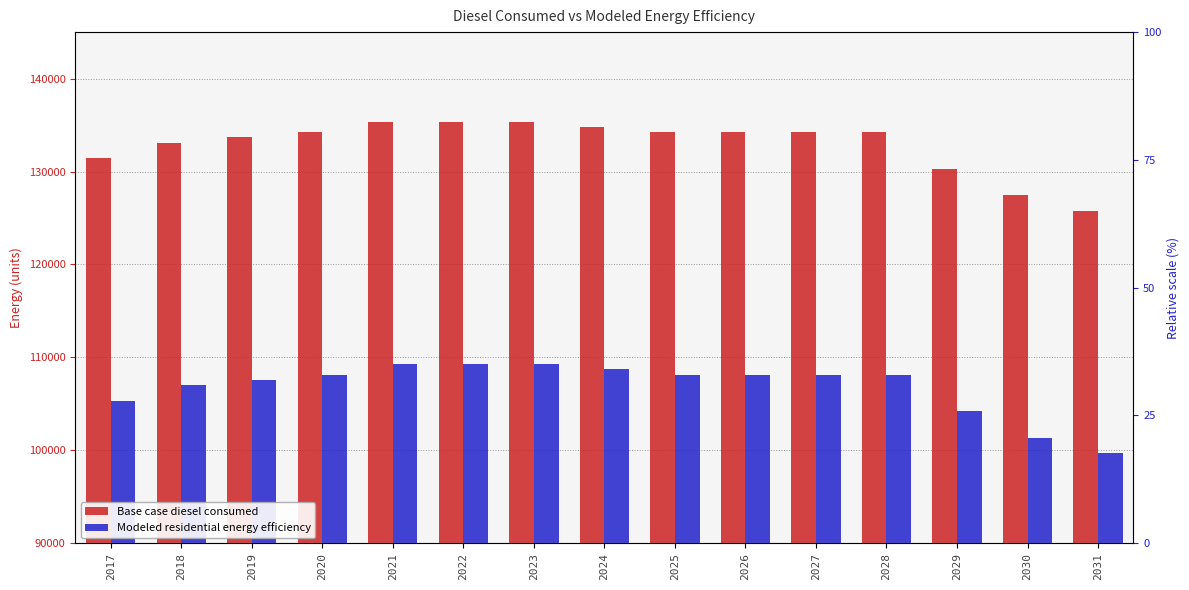

List the labels in order of Modeled residential energy efficiency value, largest first.

2021, 2022, 2023, 2024, 2020, 2025, 2026, 2027, 2028, 2019, 2018, 2017, 2029, 2030, 2031